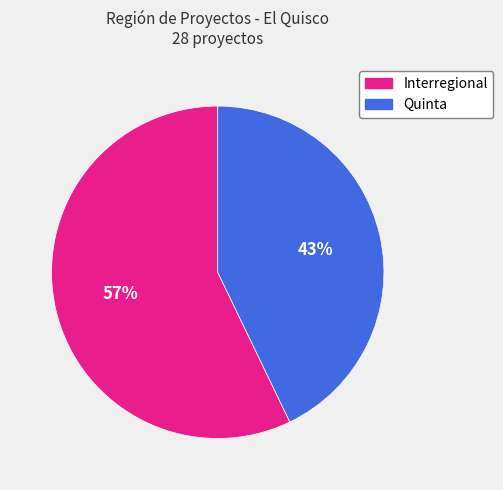

Which slice is the largest?

Interregional